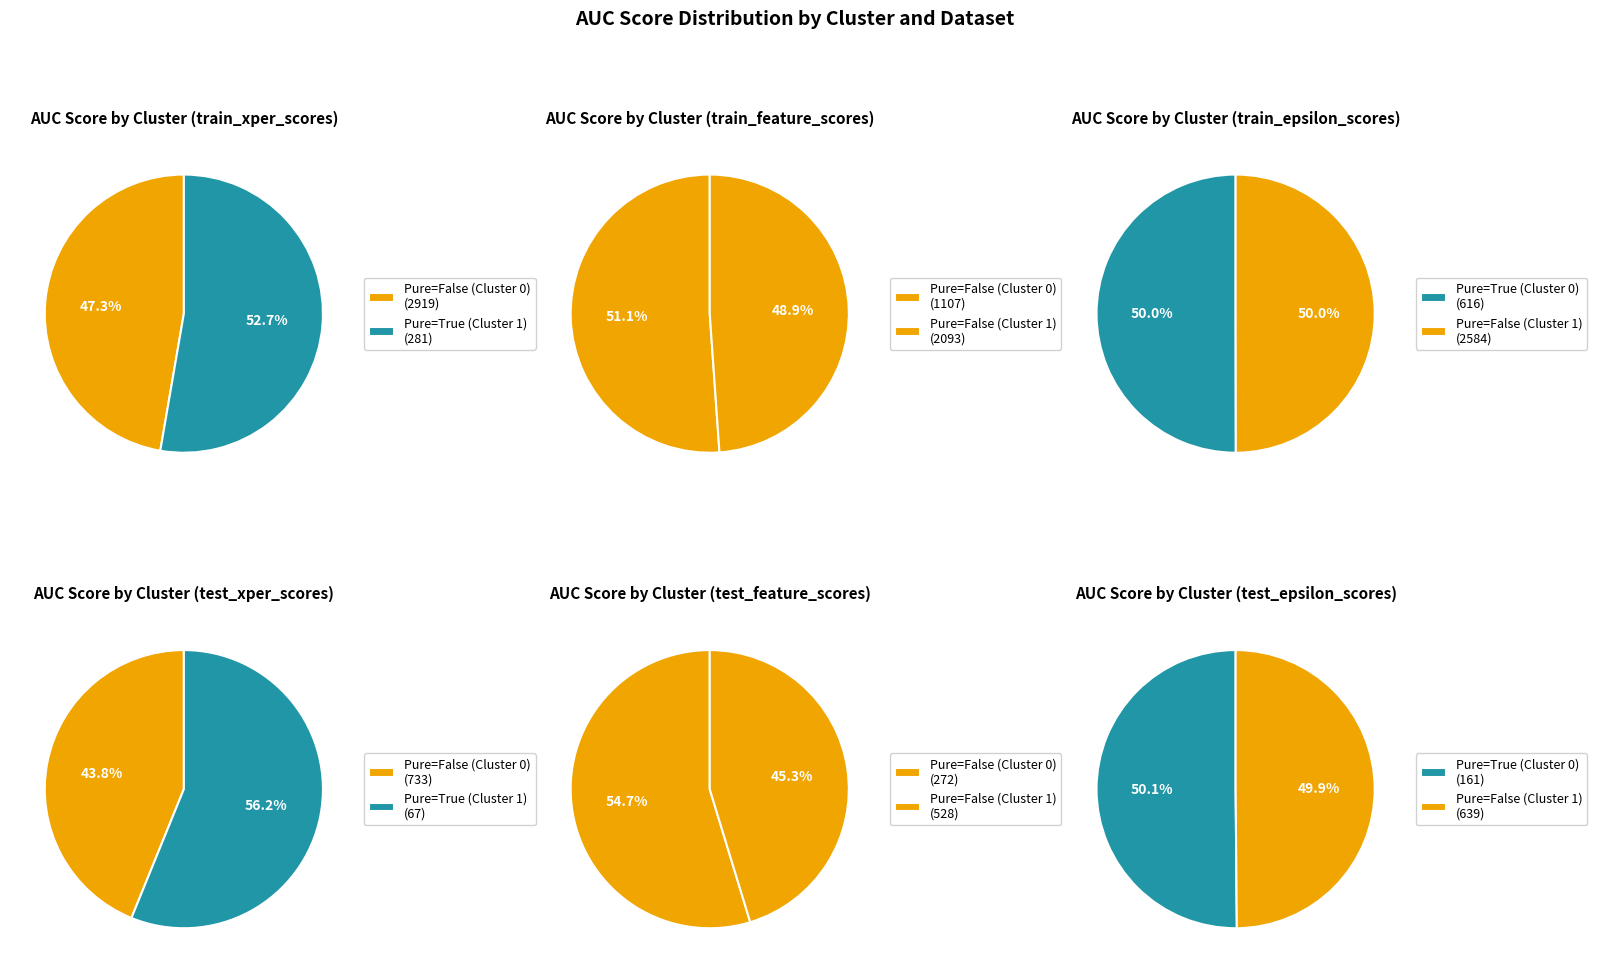

Does any single category account for the majority?

Yes